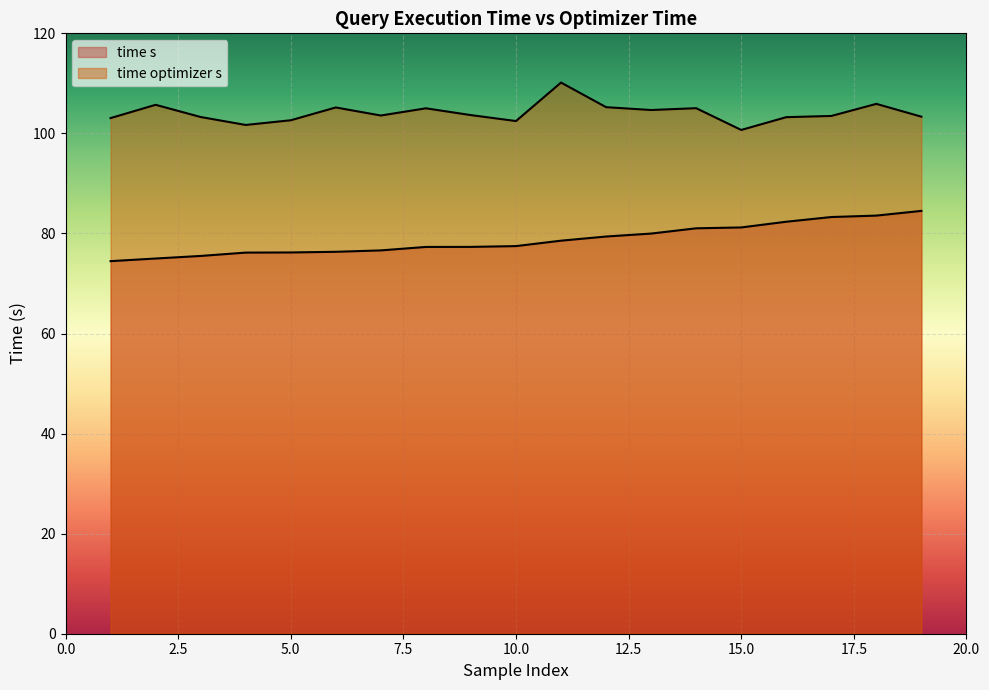

How many distinct data groups are displayed?

2